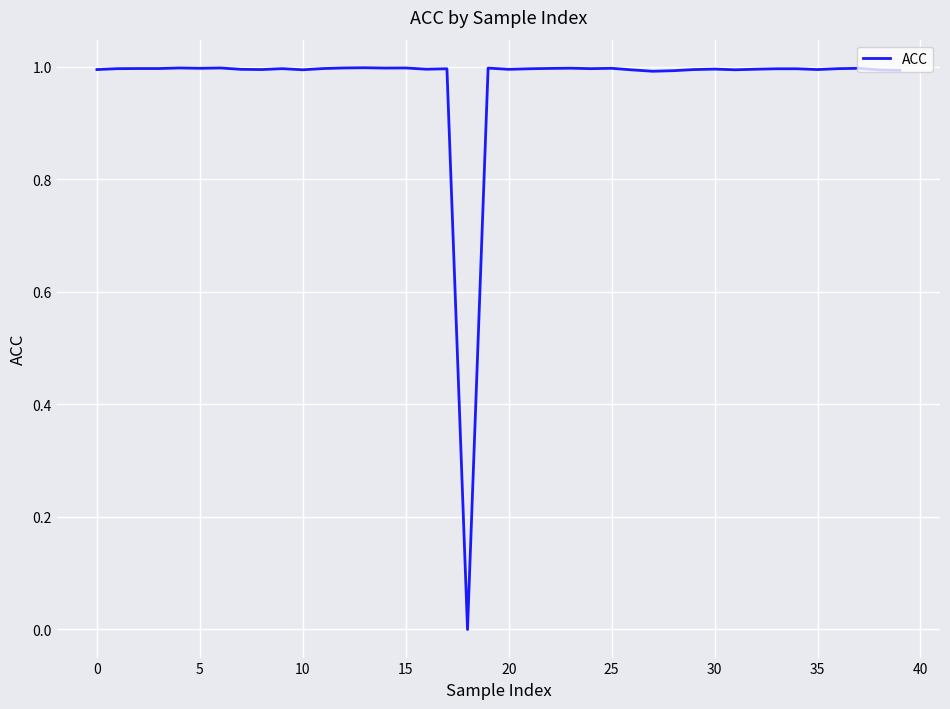

What is the greatest value displayed?

1.0